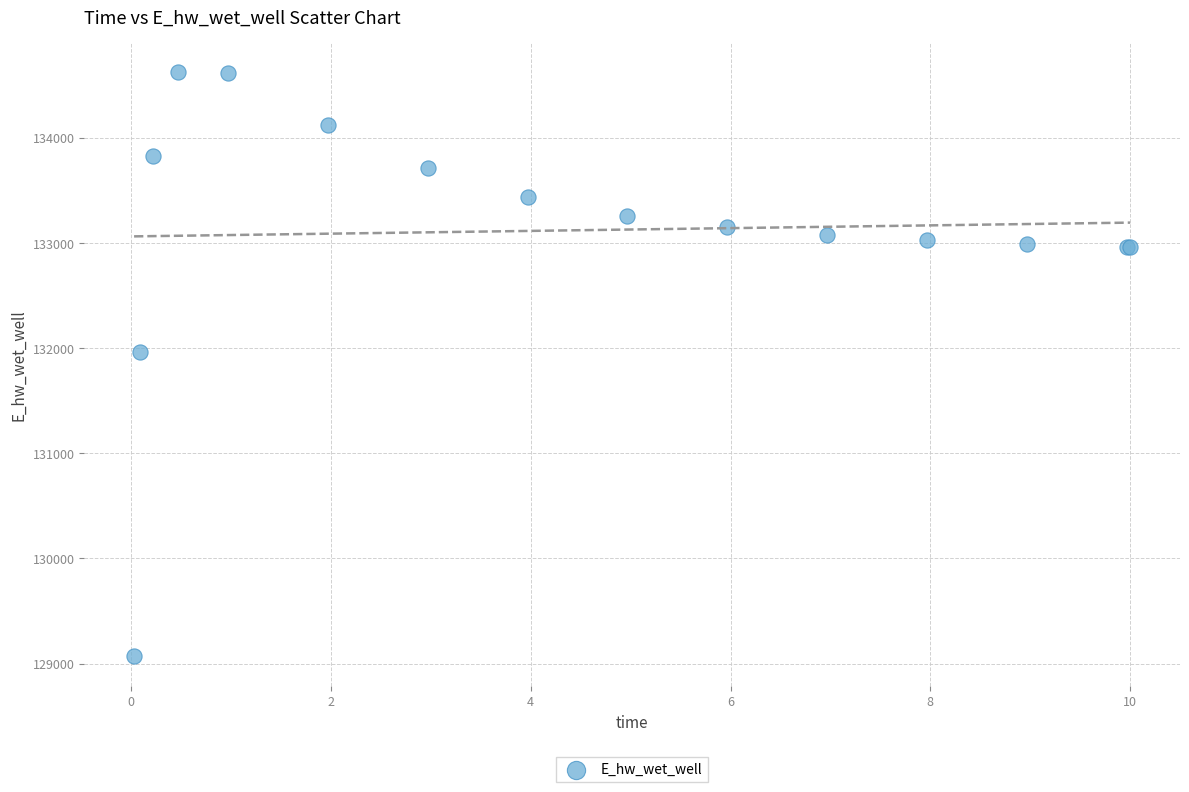

What Y value in the scatter plot is closest to 131846?

131967.0